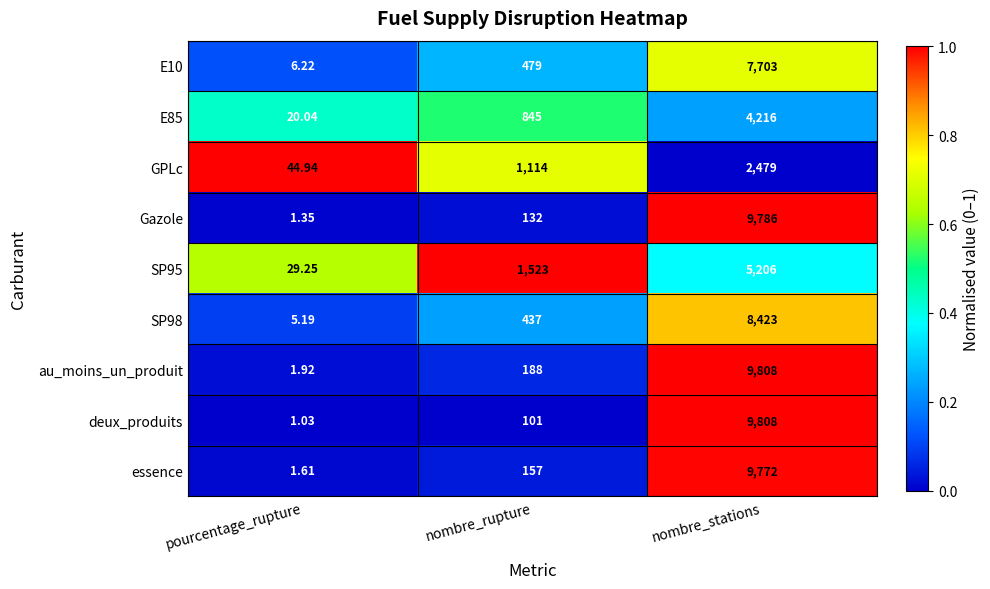

At which category is the sum across all series the highest?

nombre_stations